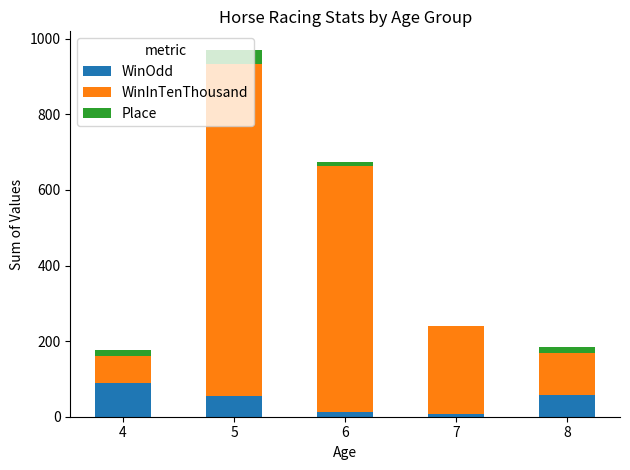

What is the sum of all WinOdd values?

220.2